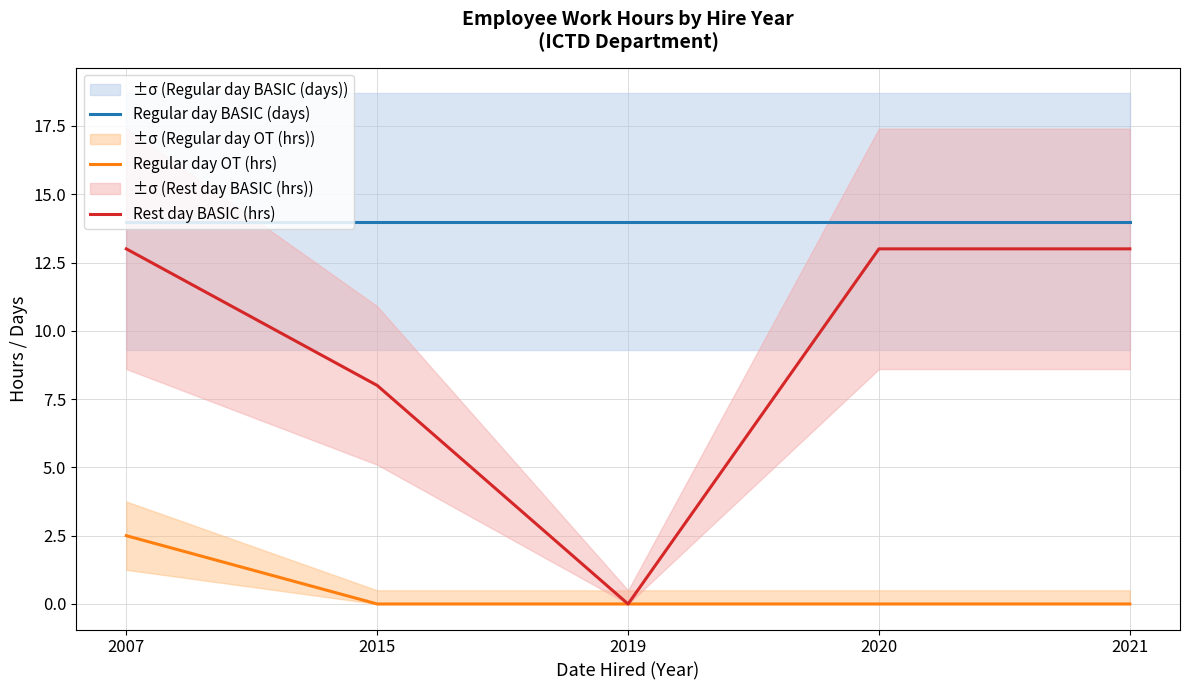

How many data points does each series have?

5